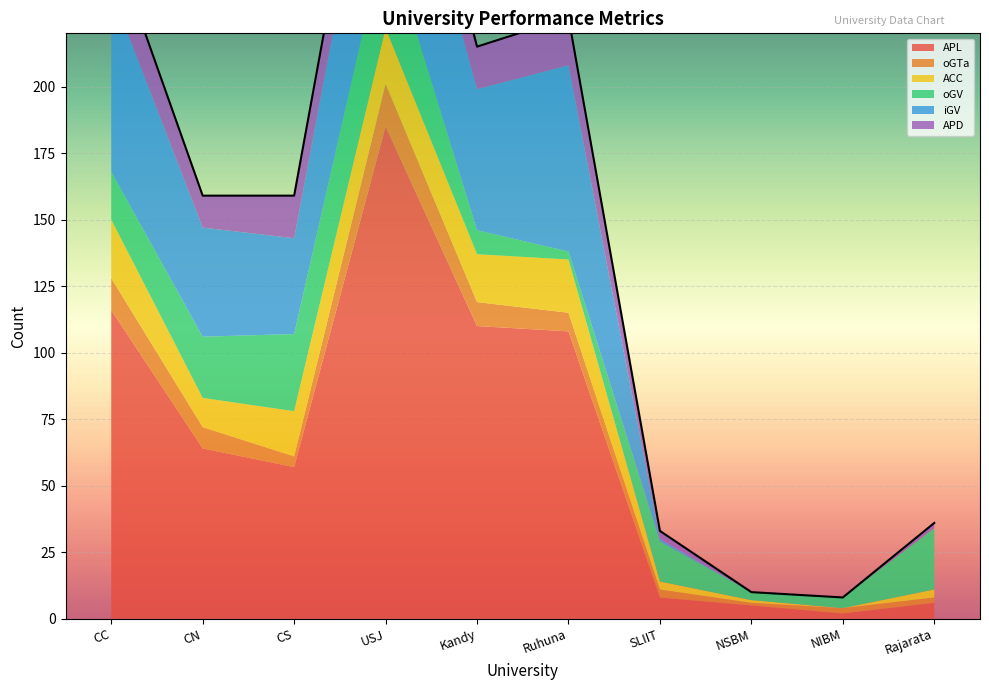

Which category has the highest value in the ACC series?

CC